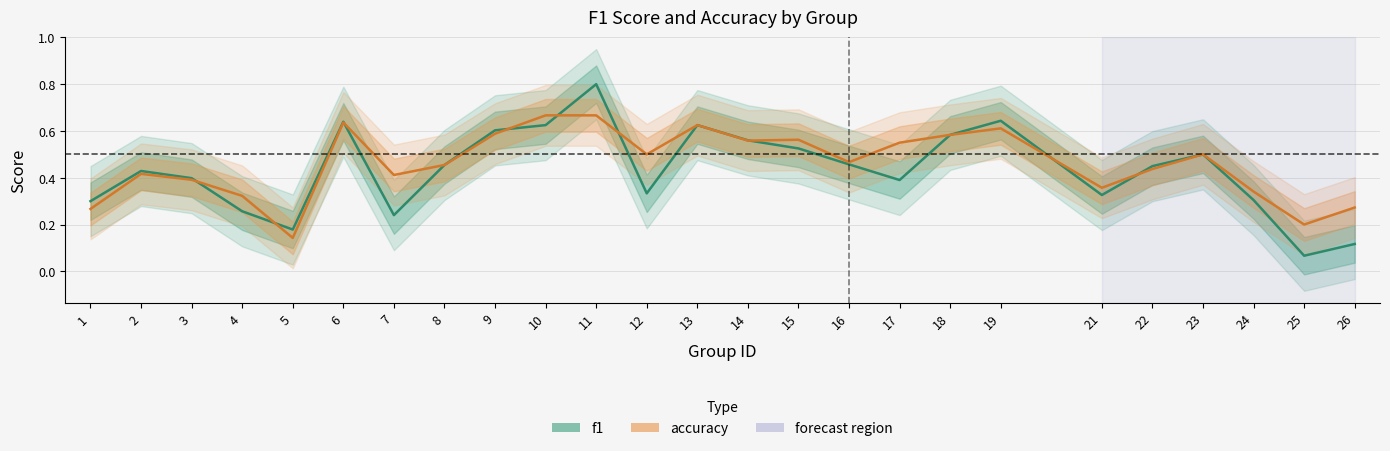

What are all the series names shown in the legend?

f1, accuracy